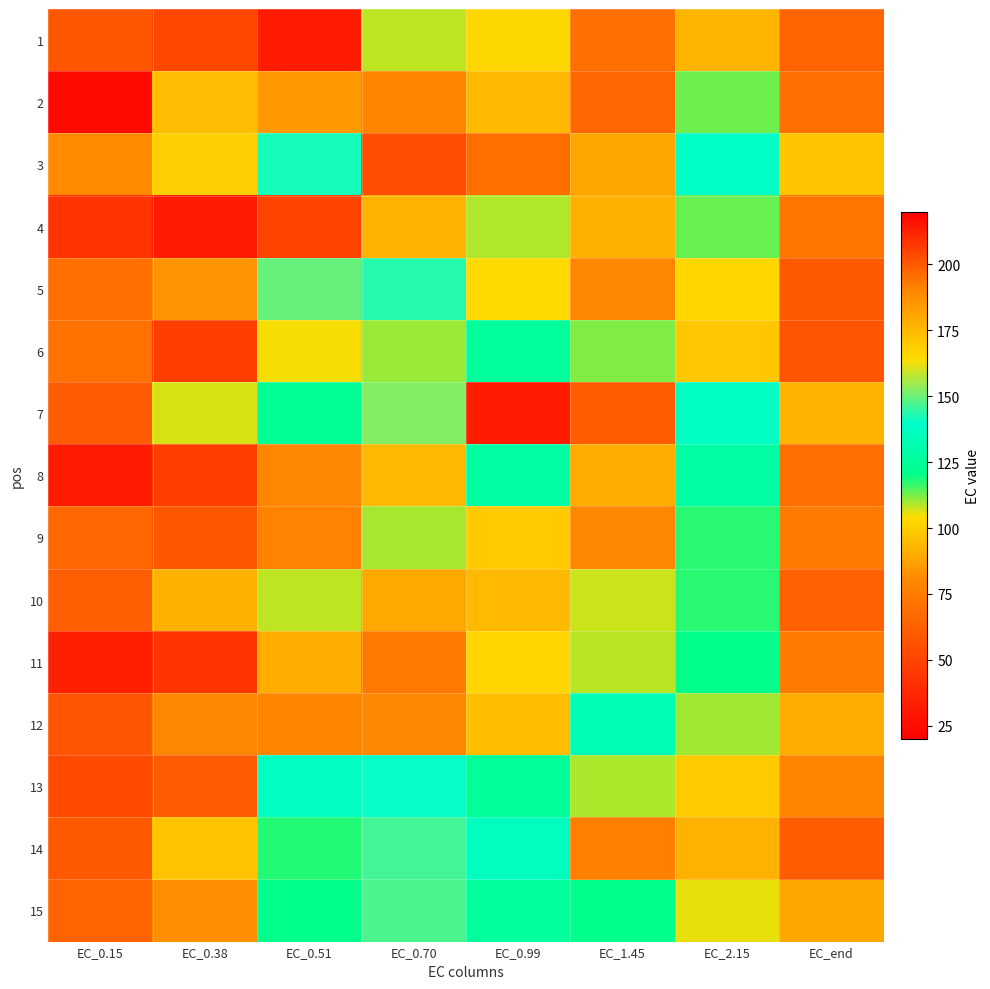

What is the spread (max minus min) of values at EC_2.15?

46.1